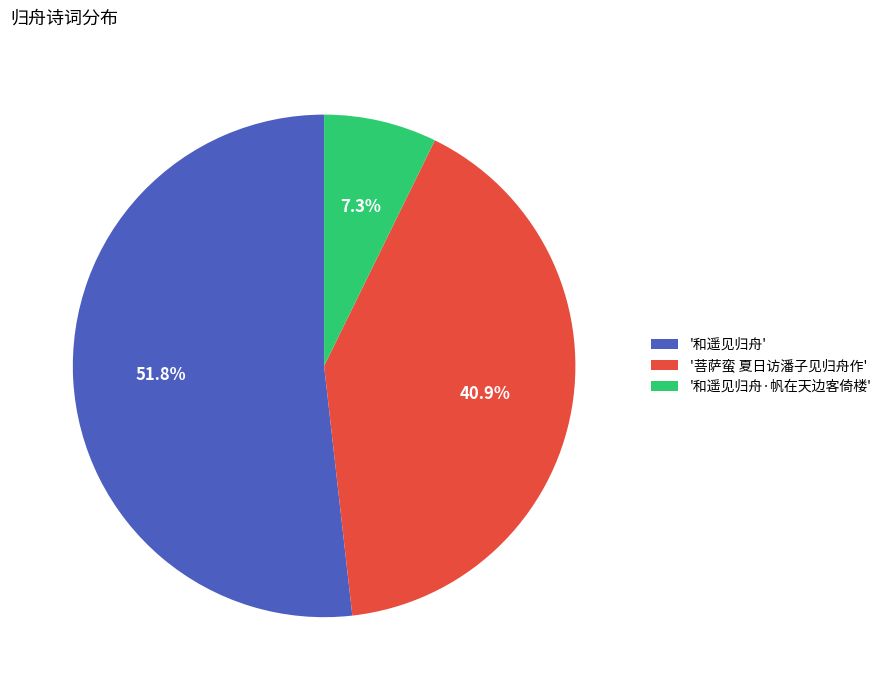

Rank the categories by value from lowest to highest.

'和遥见归舟·帆在天边客倚楼', '菩萨蛮 夏日访潘子见归舟作', '和遥见归舟'